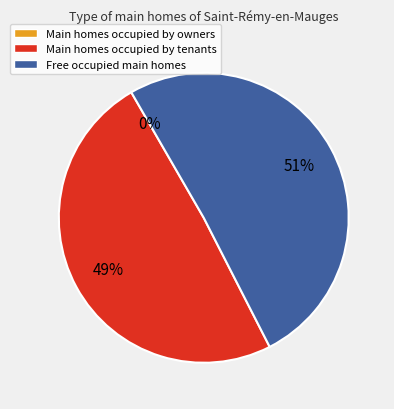

How many segments does this pie chart have?

3